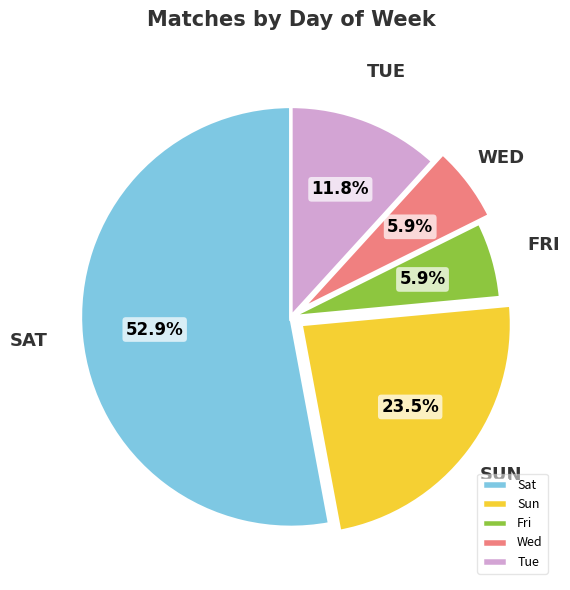

Which has a higher value, Sat or Tue?

Sat